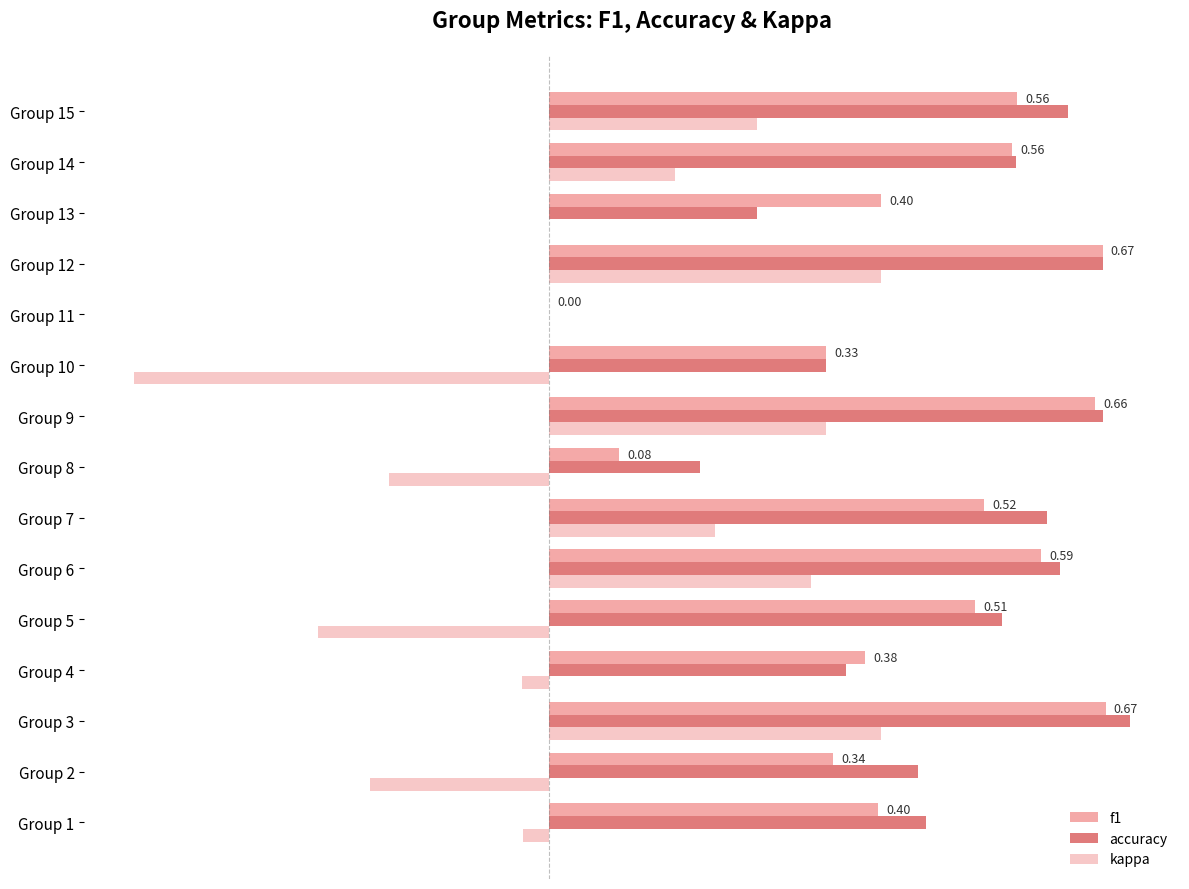

What is the maximum value shown in the chart?

0.7